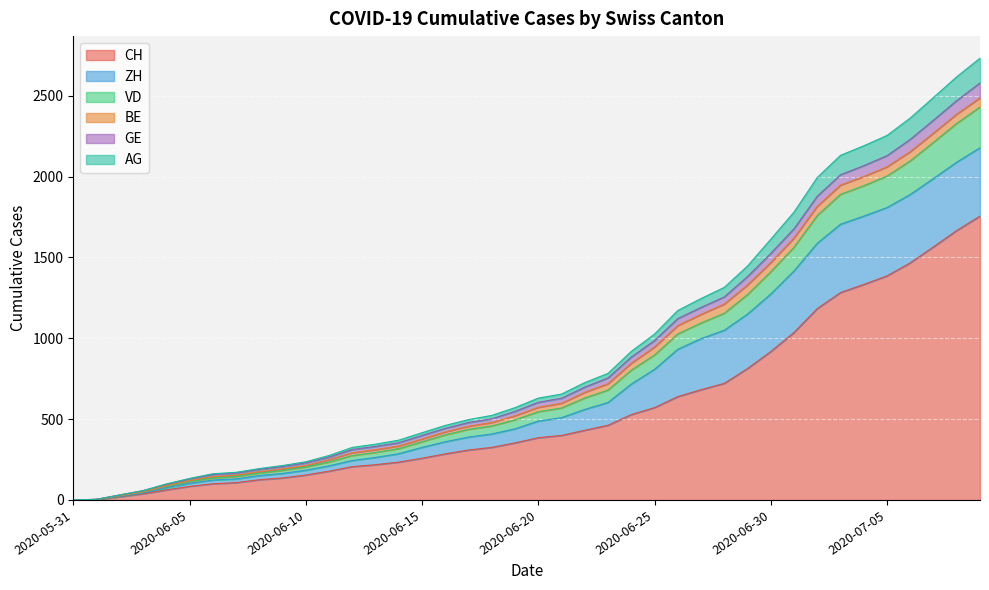

True or false: GE and VD cross at least once.

False